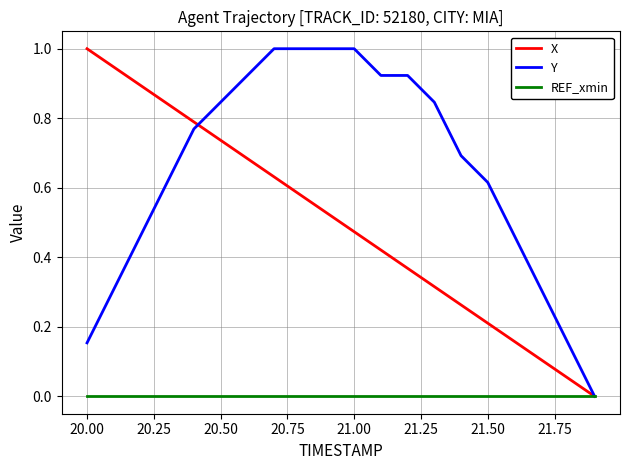

What are all the series names shown in the legend?

X, Y, REF_xmin